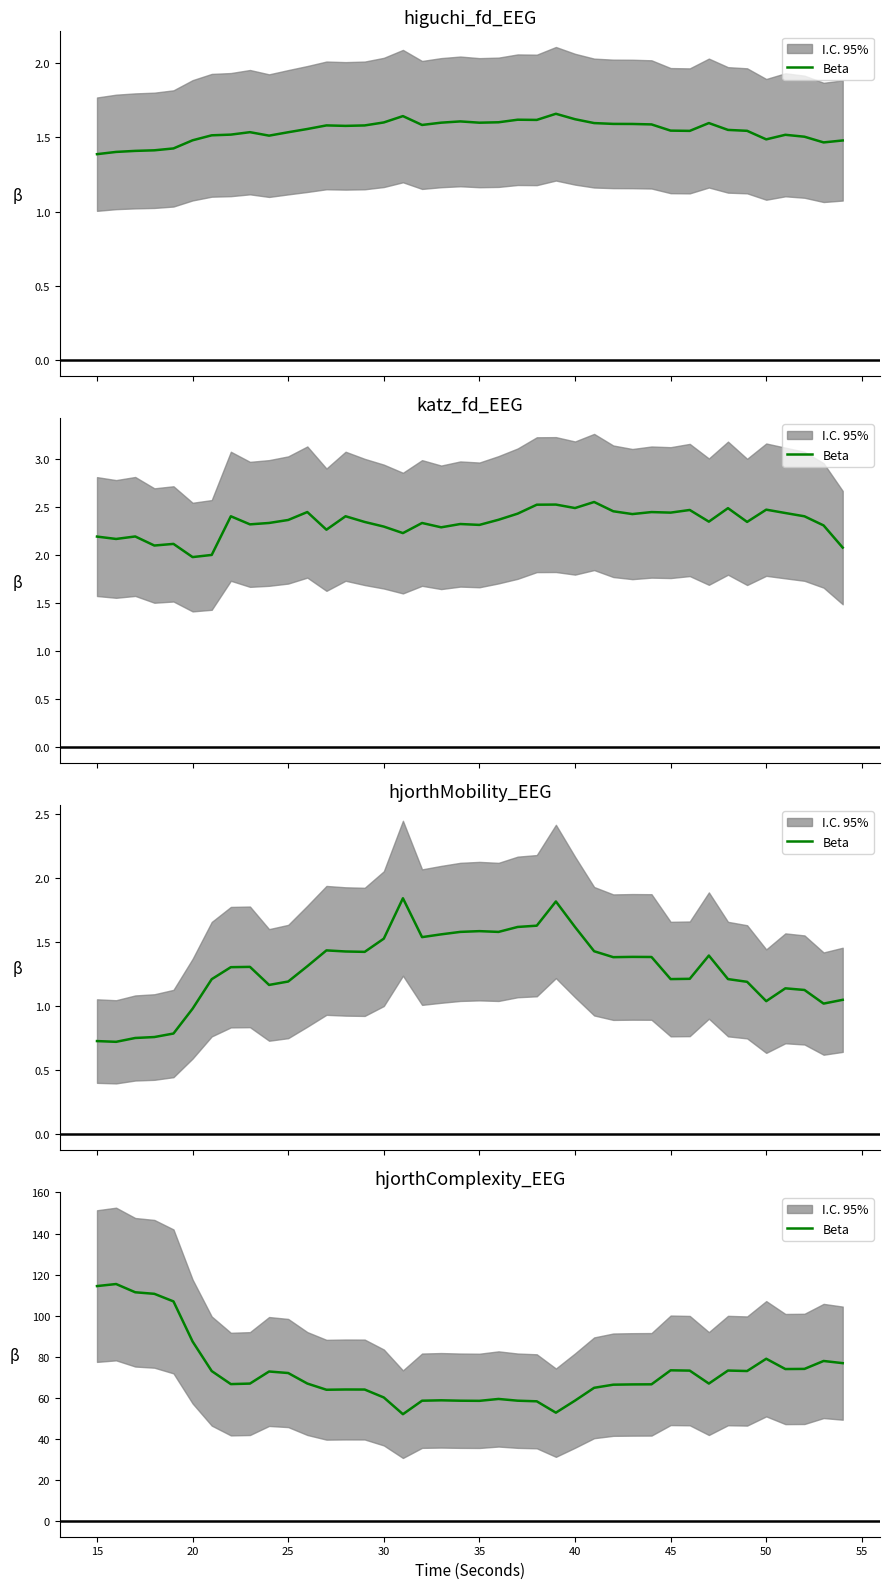

How many categories are shown in the chart?

40